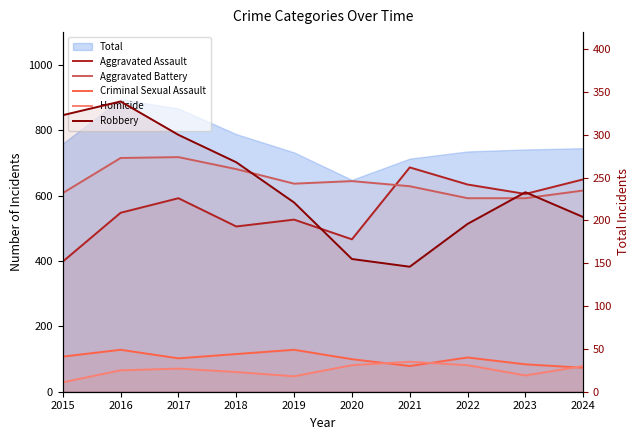

What is the total value across all series at 2022?

735